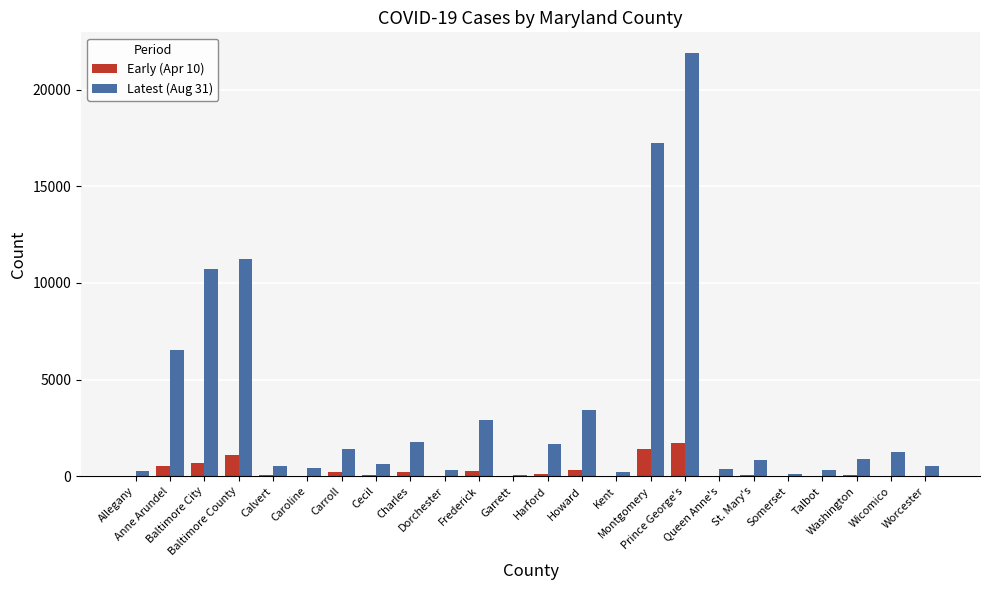

How many data points does each series have?

24